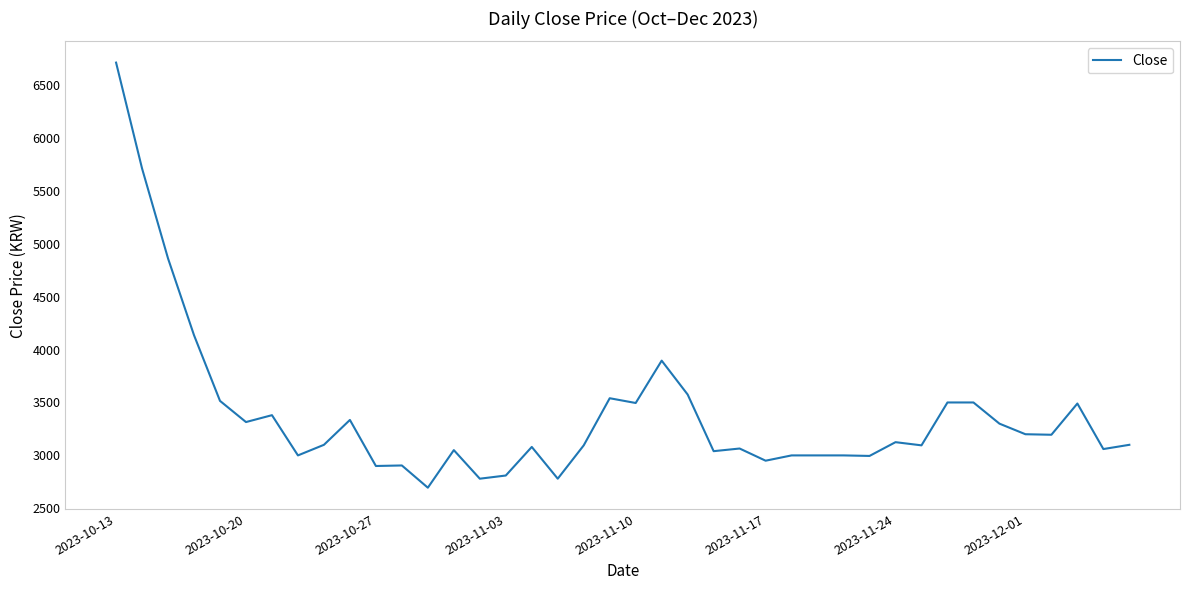

What is the greatest value displayed?

6710